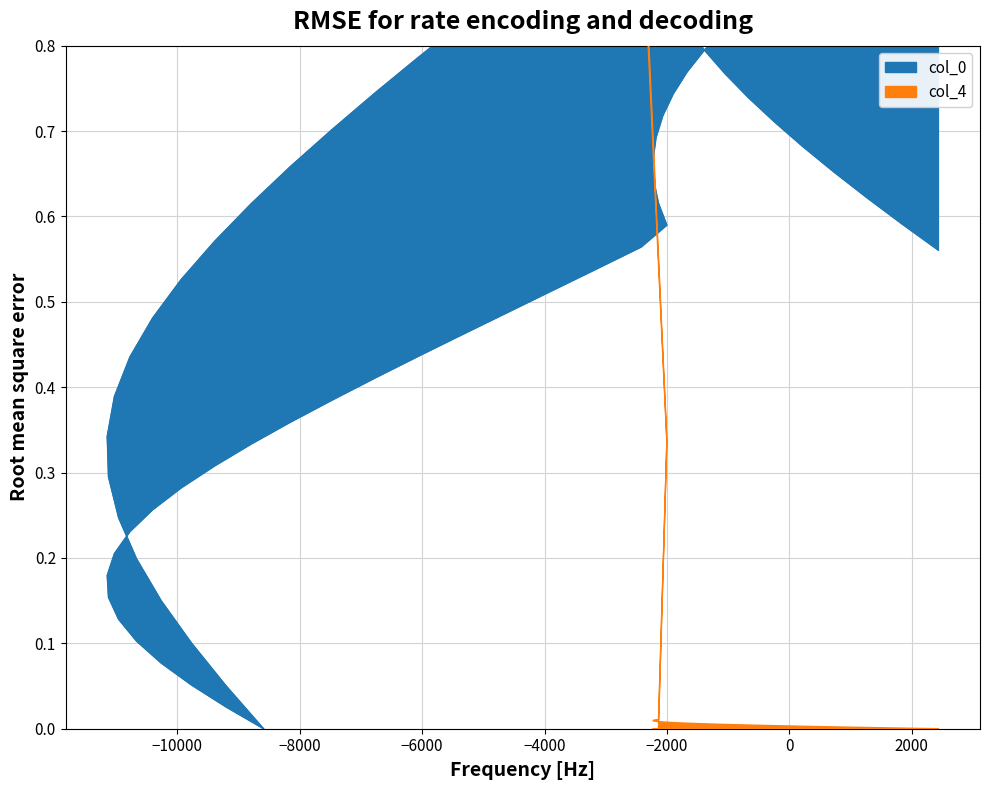

What is the maximum value shown in the chart?

1.0